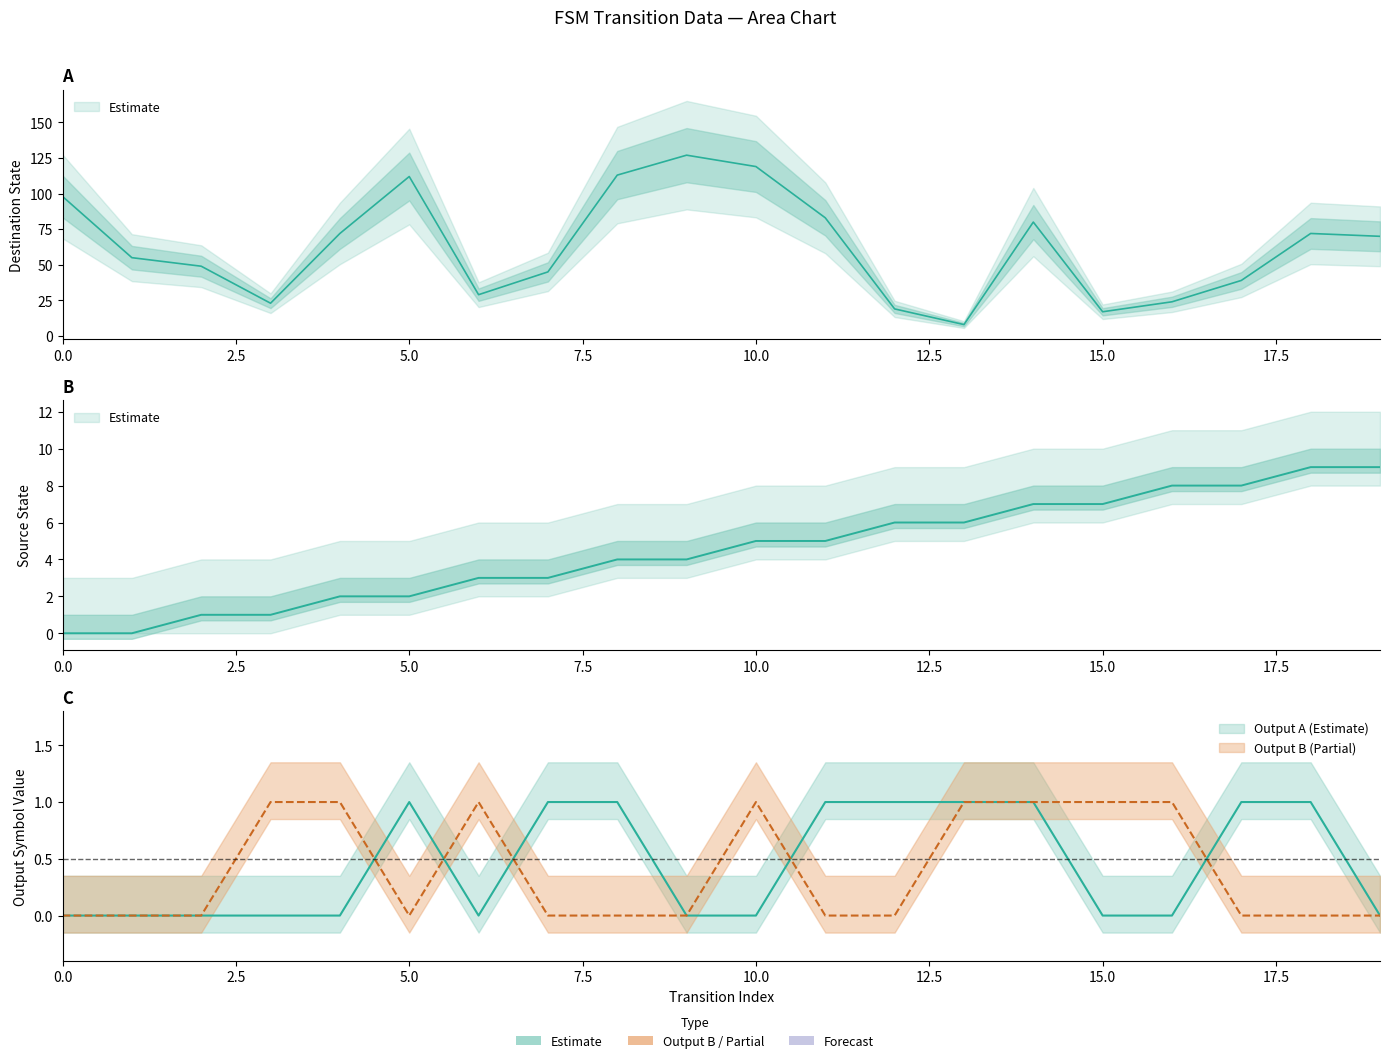

How many intersections are there between output_symbol_b and output_symbol_a?

5